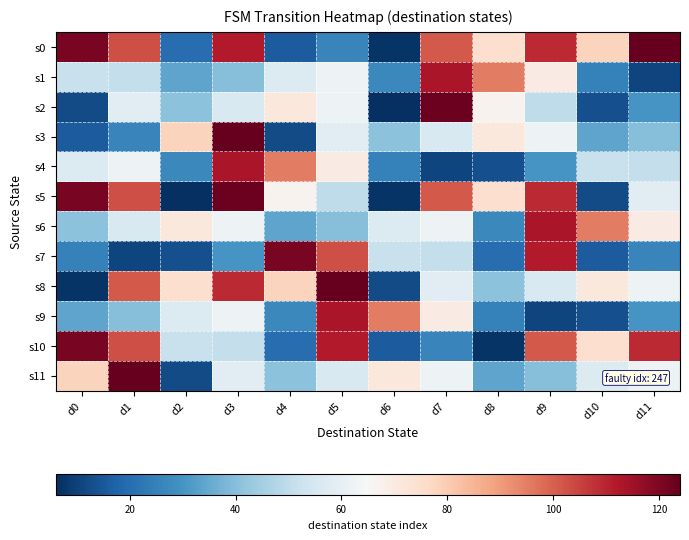

Between d11 and d4, which is larger?

d11